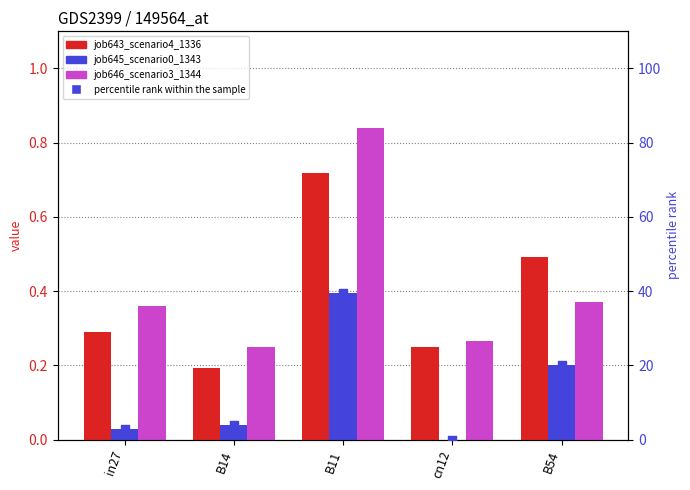

Which series has the largest total across all categories?

percentile rank within the sample